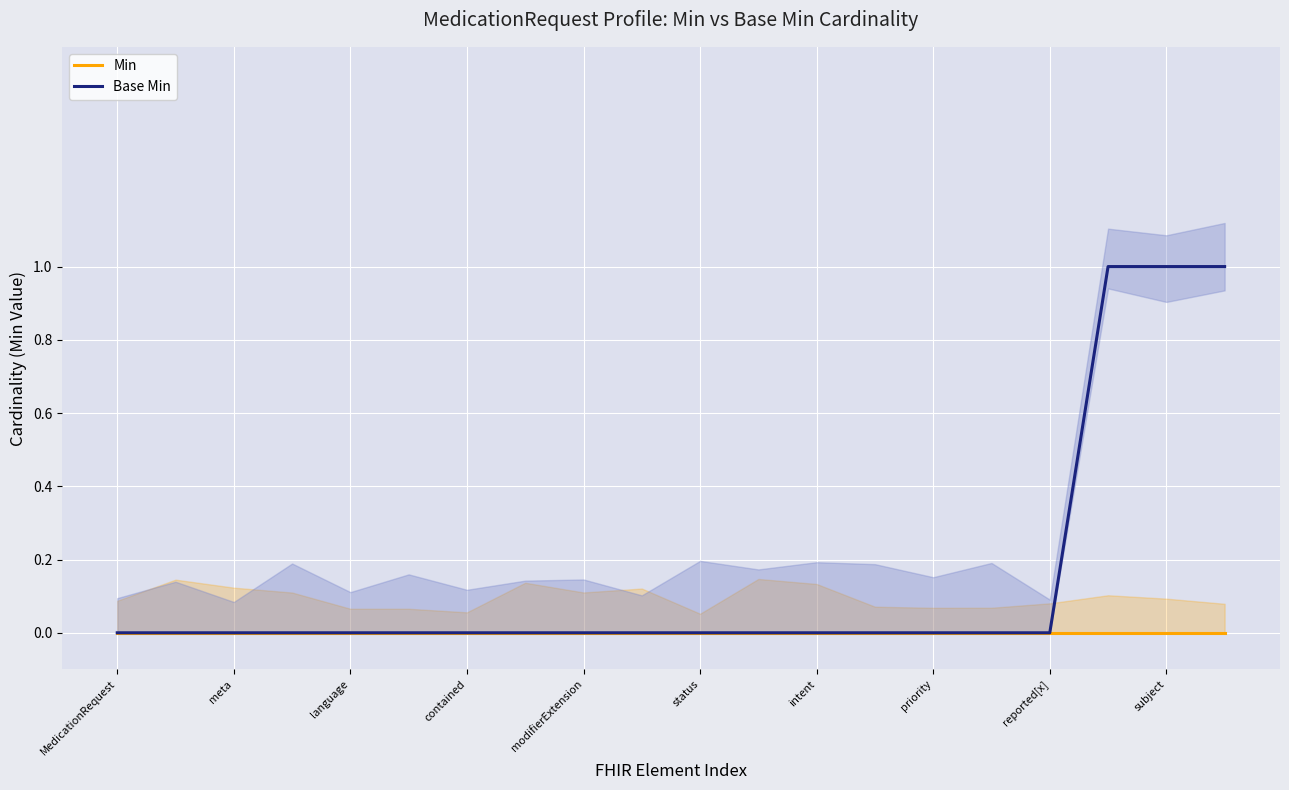

True or false: Min and Base Min intersect in this chart.

False